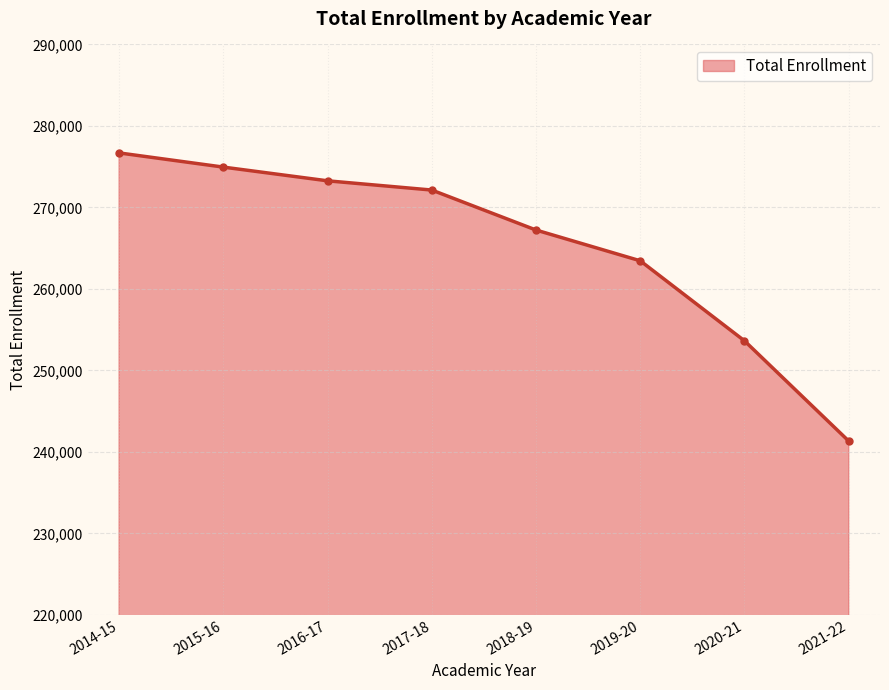

Is it true that the value at 2015-16 is 274948?

True